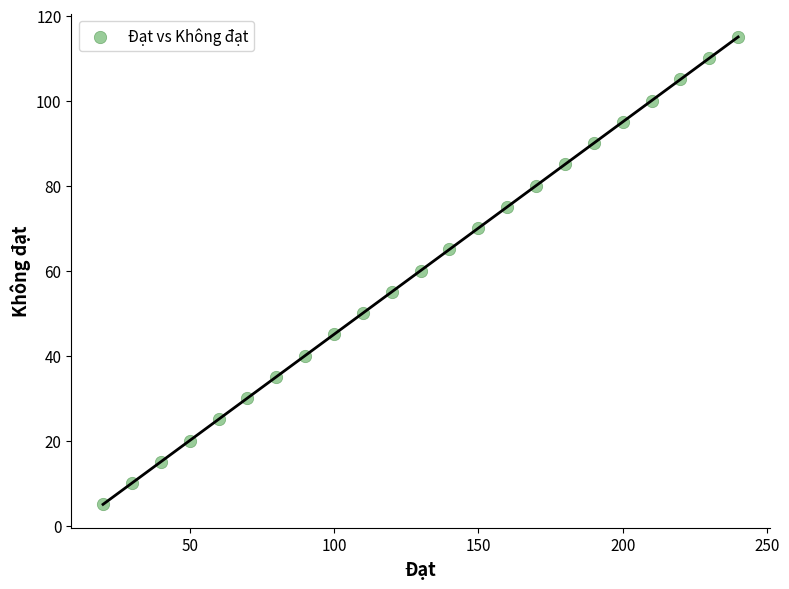

What is the range of X values (max minus min)?

220